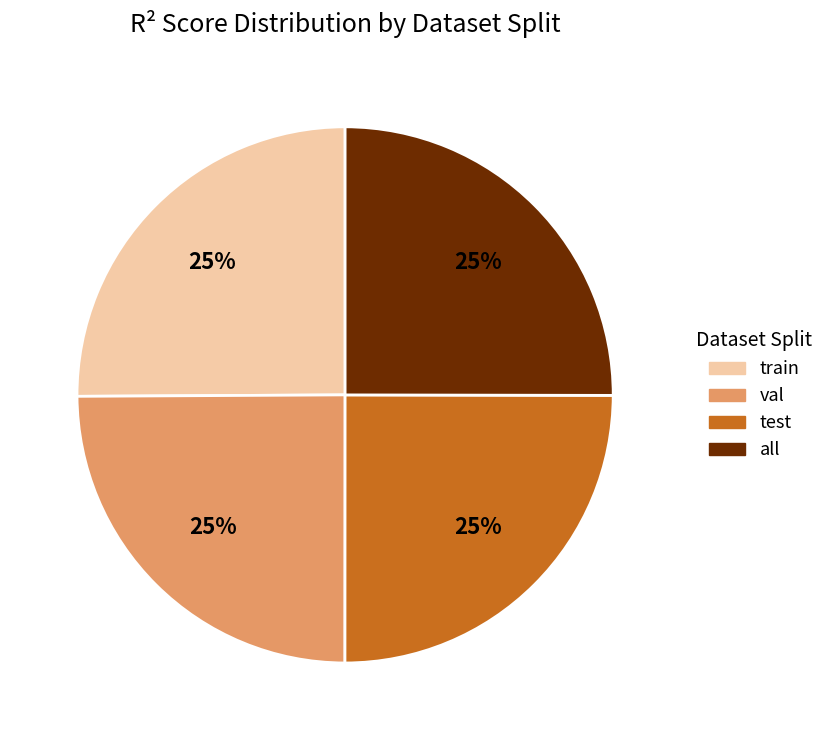

Is there any slice that represents more than half of the pie?

No